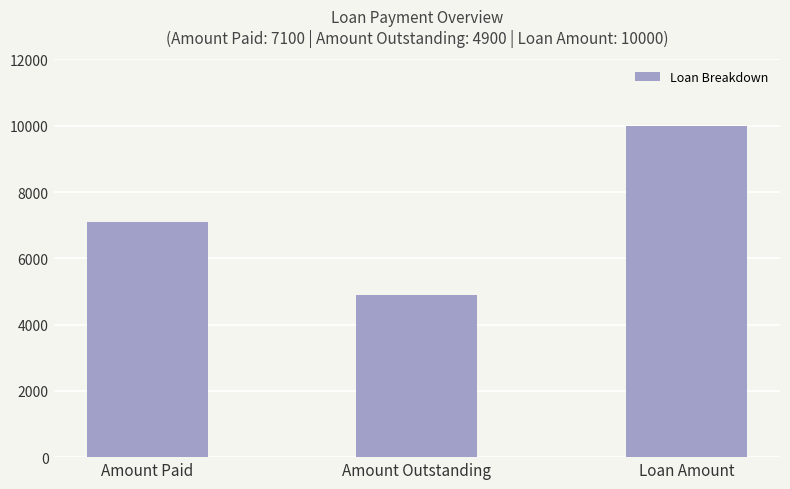

What is the value of the 3rd bar from the left?

10000